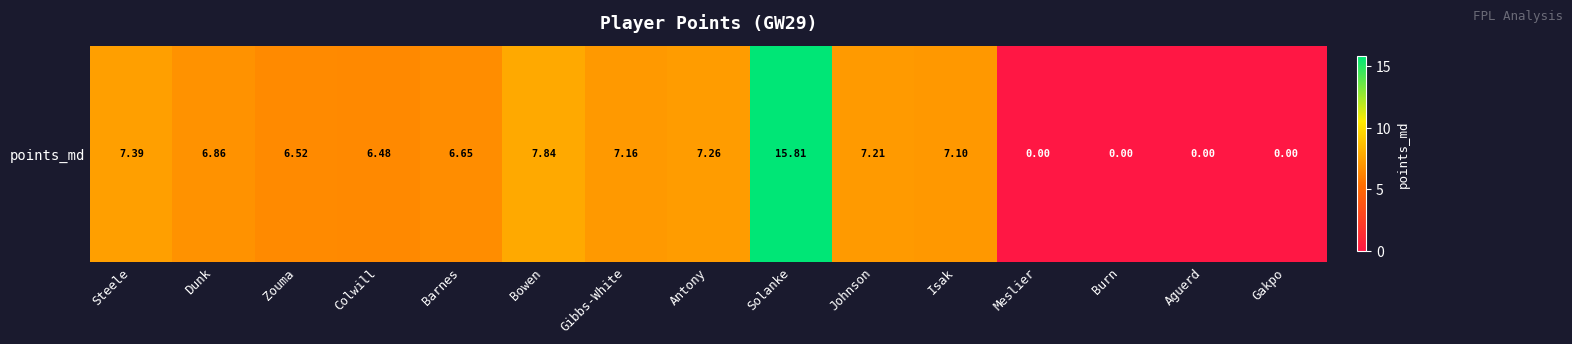

What is the difference between the second highest and minimum values?

7.8